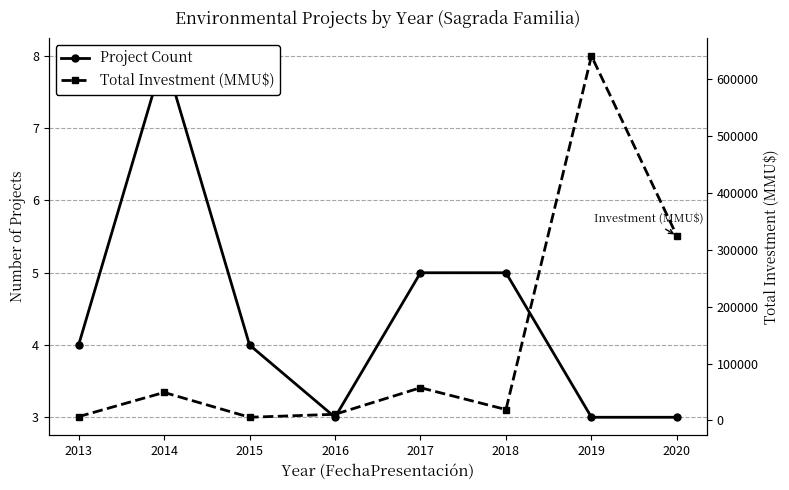

How many lines are shown in the chart?

2